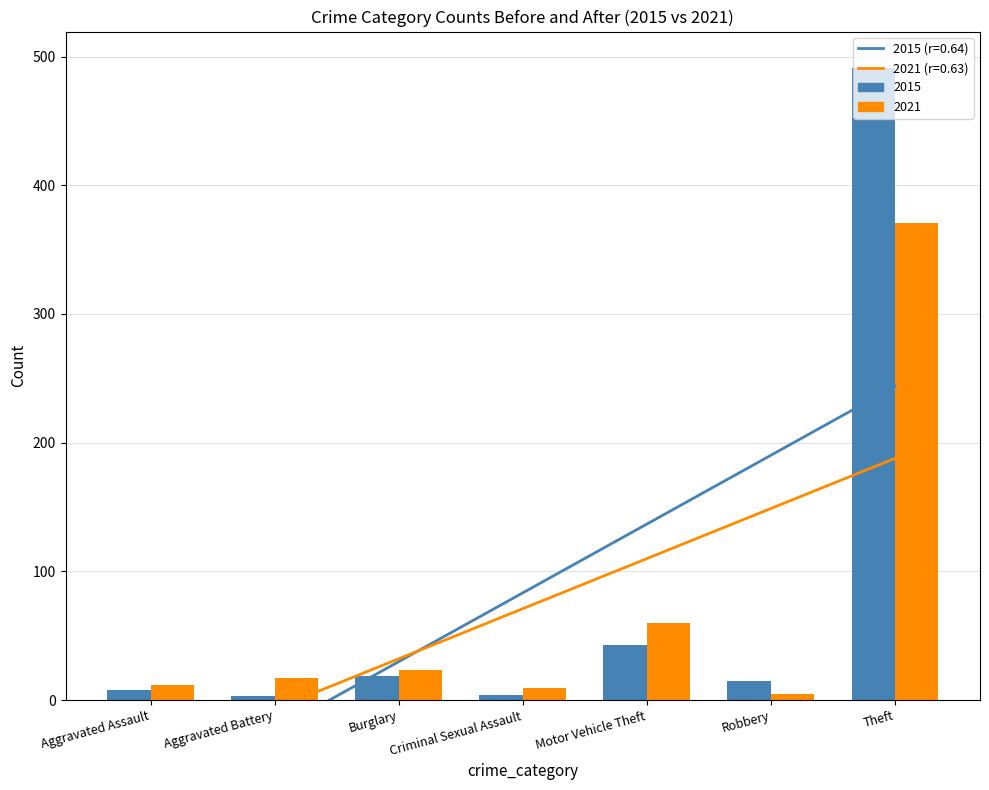

What is the difference between the maximum and minimum values in the 2015 series?

488